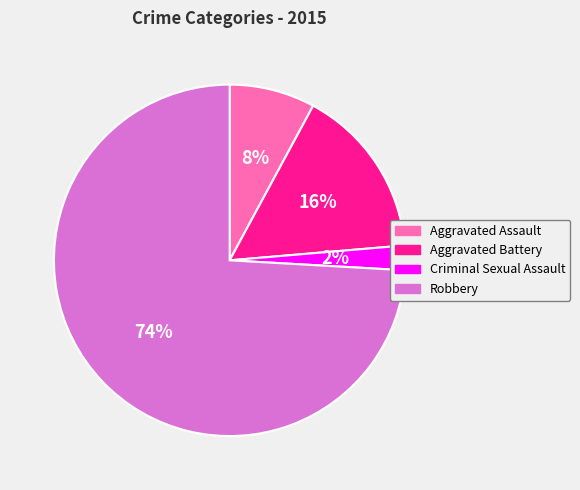

Does any single category account for the majority?

Yes